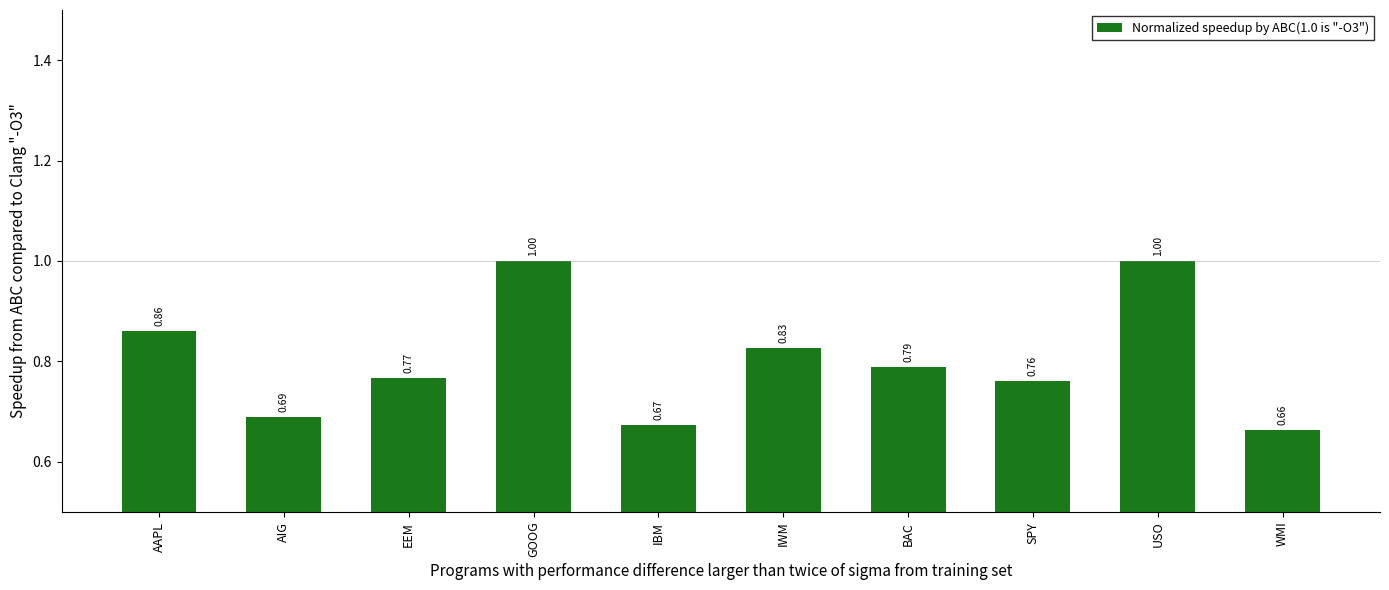

Which category has the lowest value across all series?

WMI